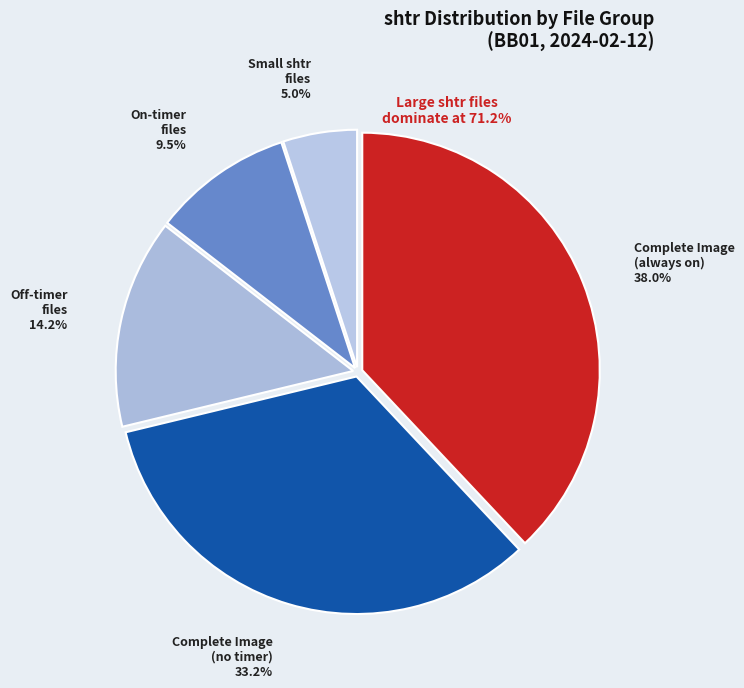

How many segments does this pie chart have?

5